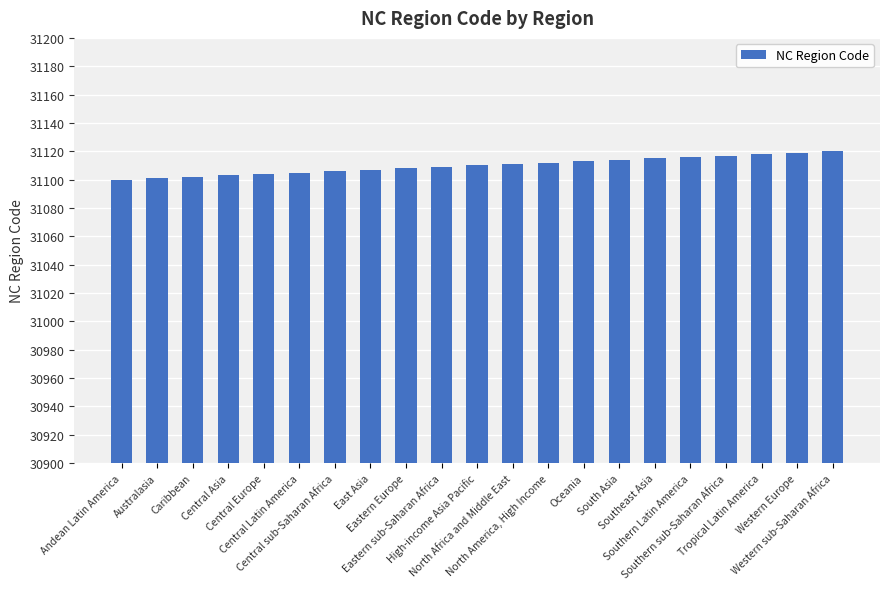

What is the difference between the values at Central Asia and Central sub-Saharan Africa?

3